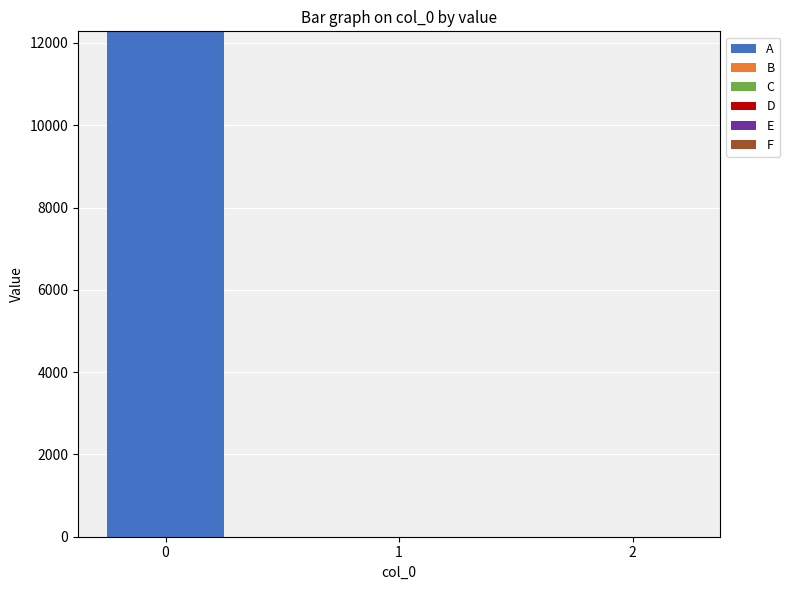

What is the greatest value displayed?

12282.2